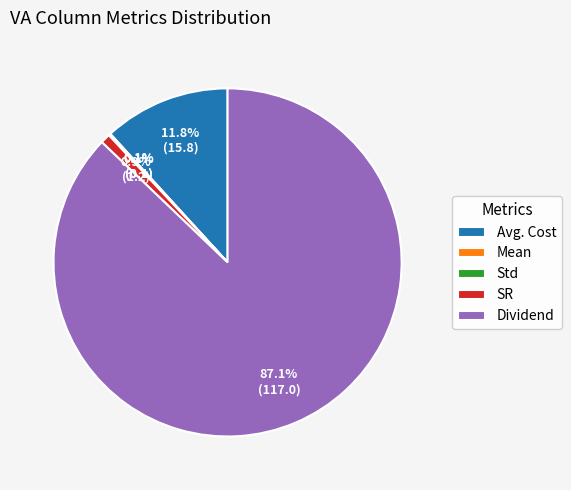

What is the total percentage of SR and Dividend?

88.0%